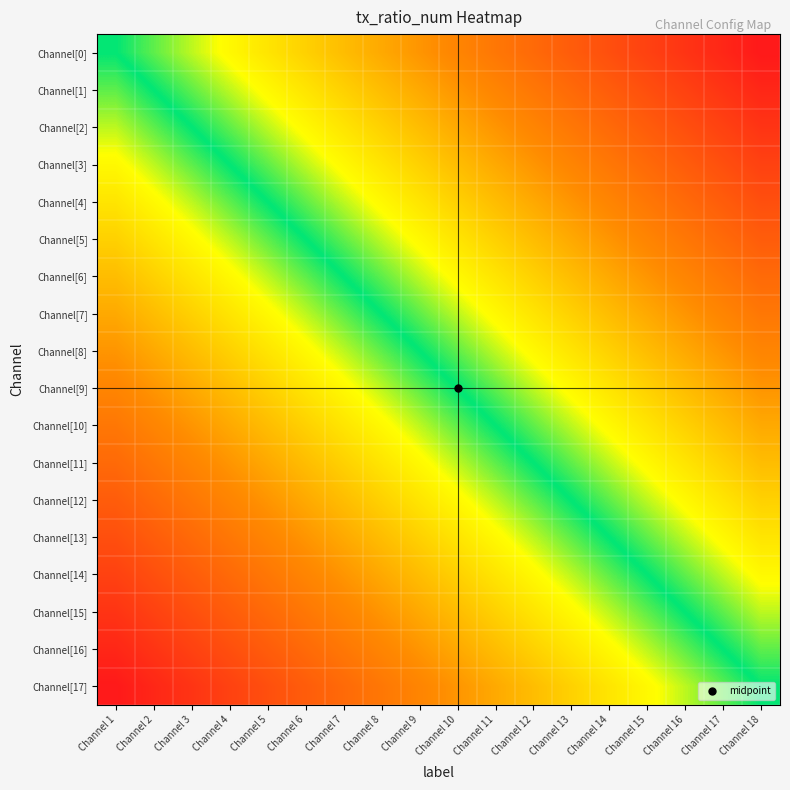

Which series has the largest range (max minus min)?

Channel[0]